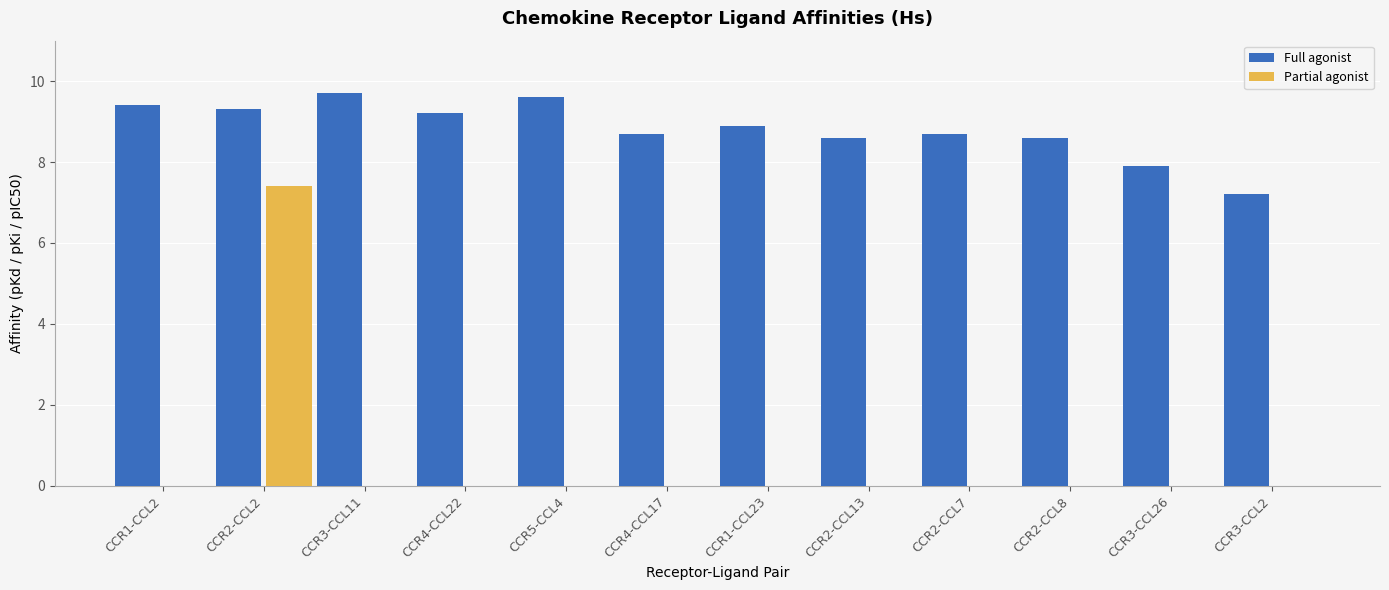

Between CCR3-CCL11 and CCR2-CCL13, which series saw the biggest shift?

Full agonist